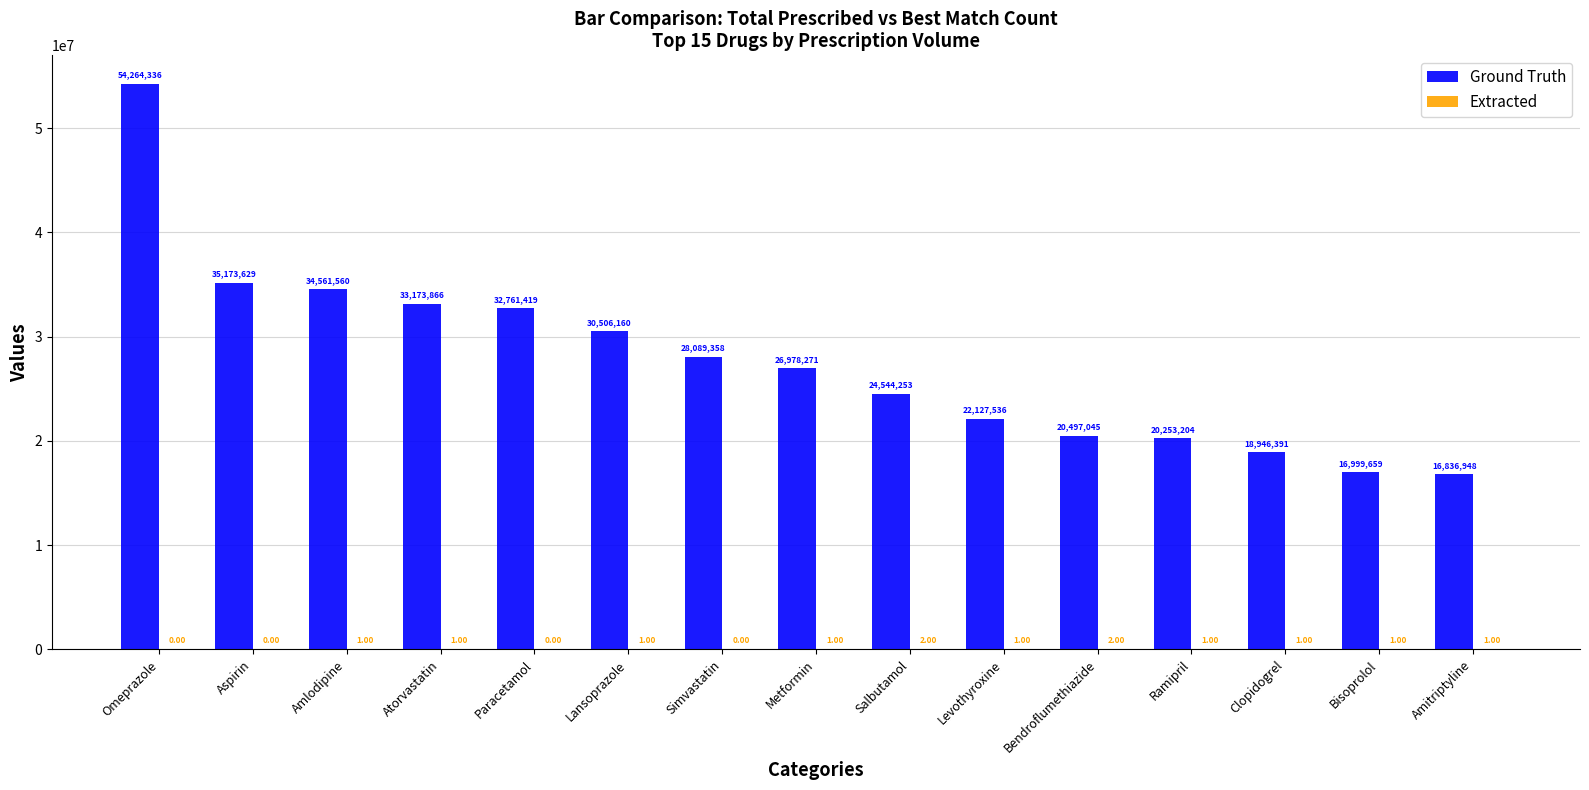

At which label does Ground Truth first exceed 26978271?

Omeprazole